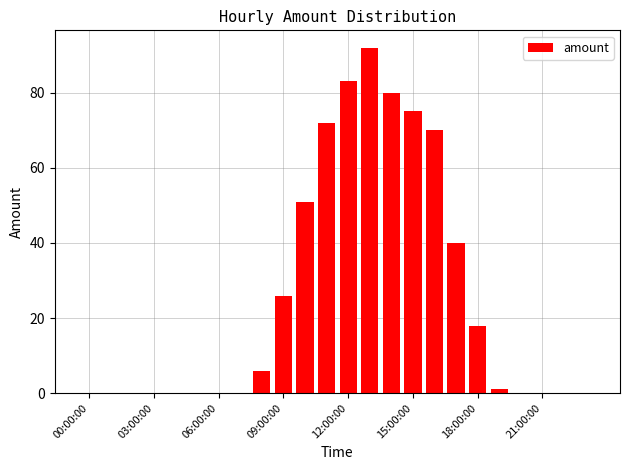

How many distinct data groups are displayed?

1